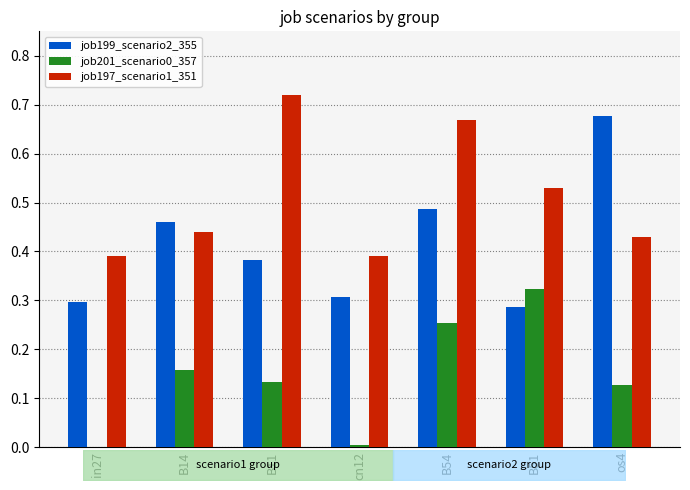

What is the difference between the second highest and second lowest values in the job197_scenario1_351 series?

0.3